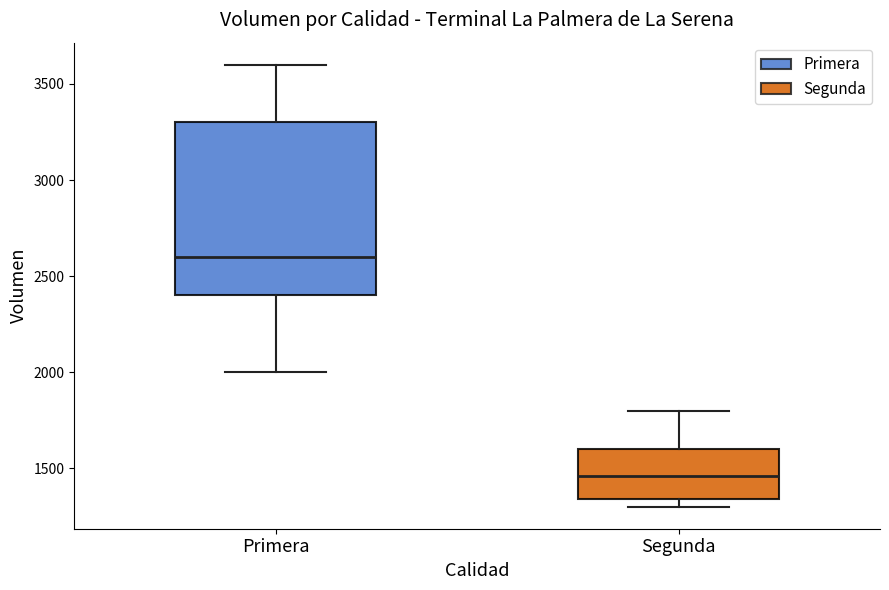

Which box has the lowest median line?

Segunda